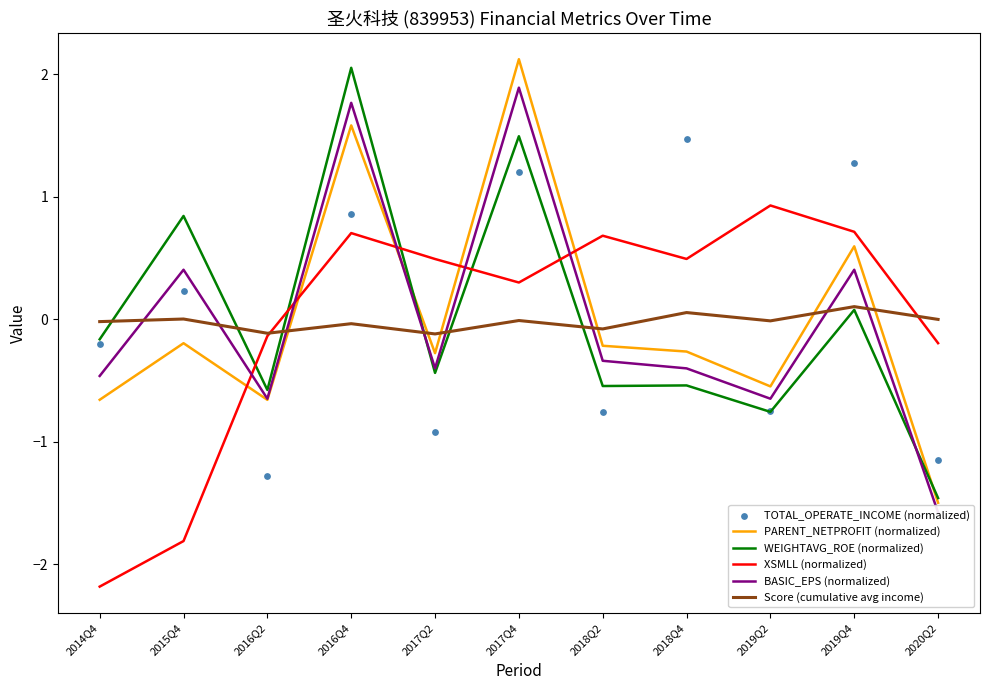

What are all the series names shown in the legend?

PARENT_NETPROFIT (normalized), WEIGHTAVG_ROE (normalized), XSMLL (normalized), BASIC_EPS (normalized), Score (cumulative avg income), TOTAL_OPERATE_INCOME (normalized)